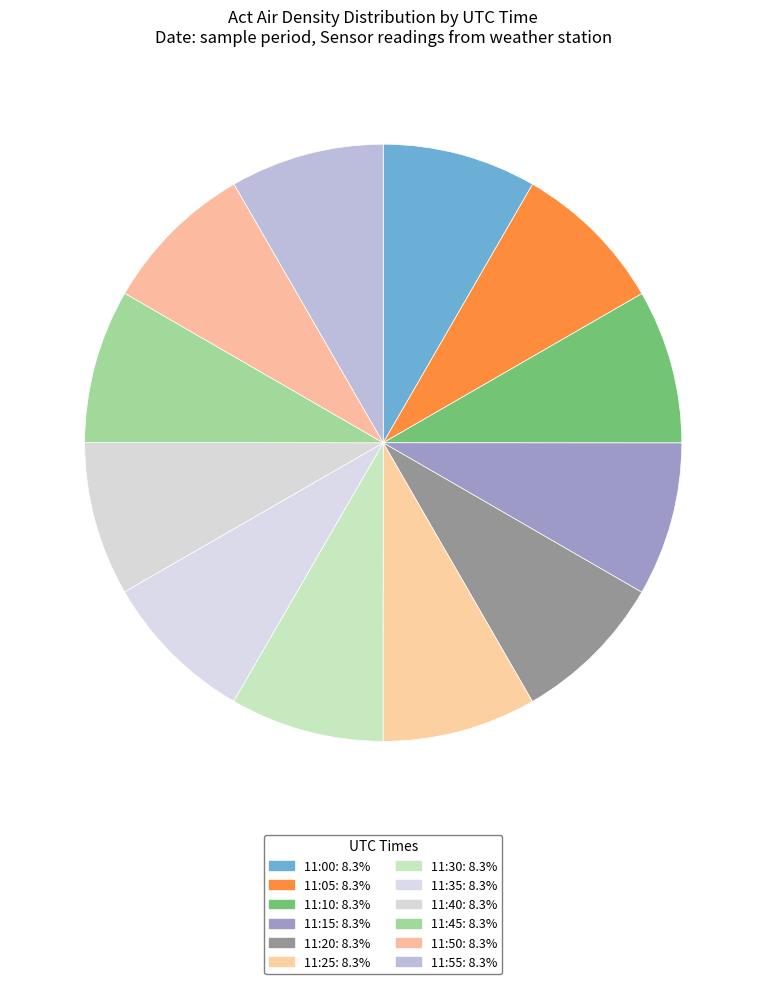

Approximately how many times larger is the value at 11:10 compared to 11:15?

1.0